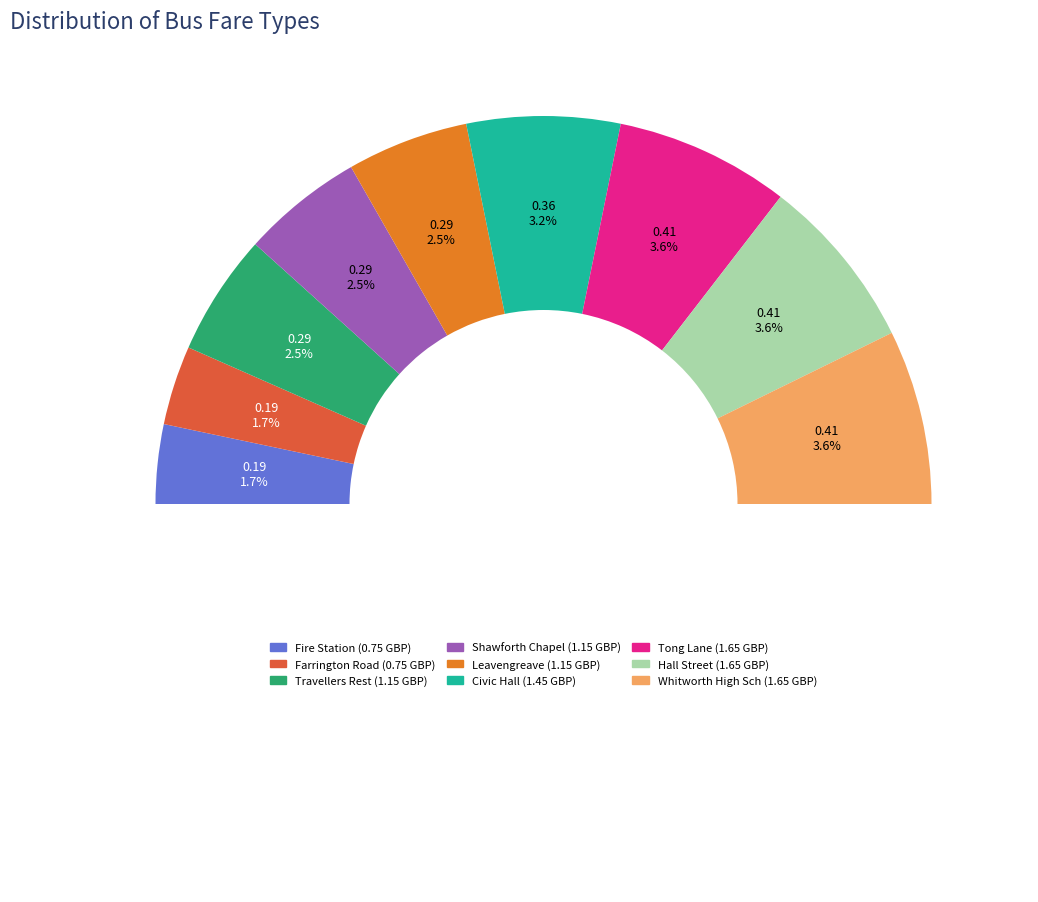

True or false: Whitworth High Sch accounts for 6% of the total.

False